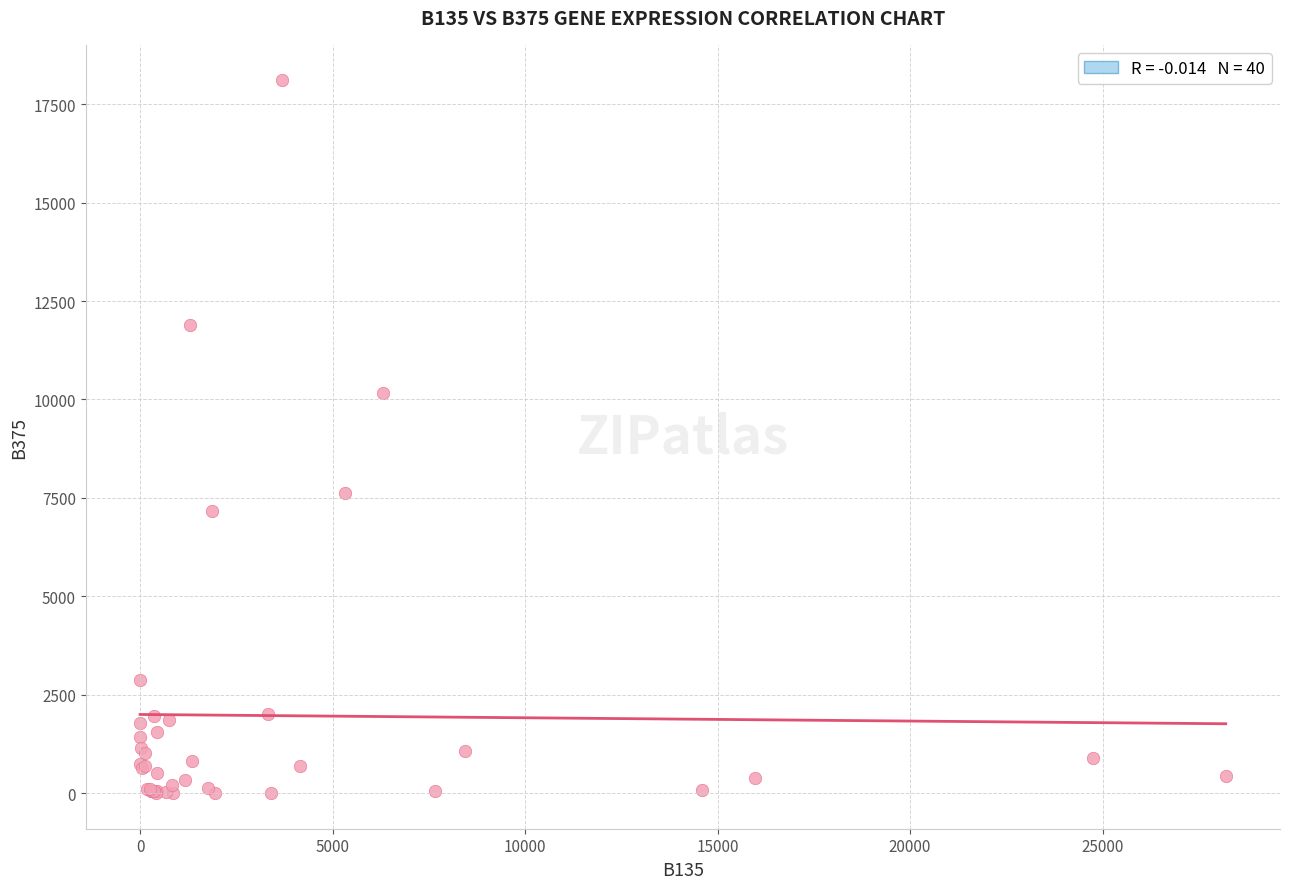

What Y value in the scatter plot is closest to 9052?

10171